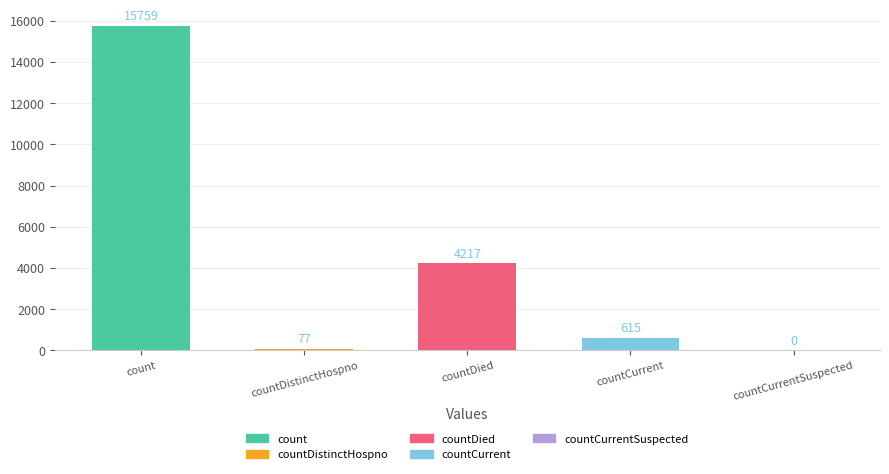

What is the change in value from countDistinctHospno to countCurrent?

+538